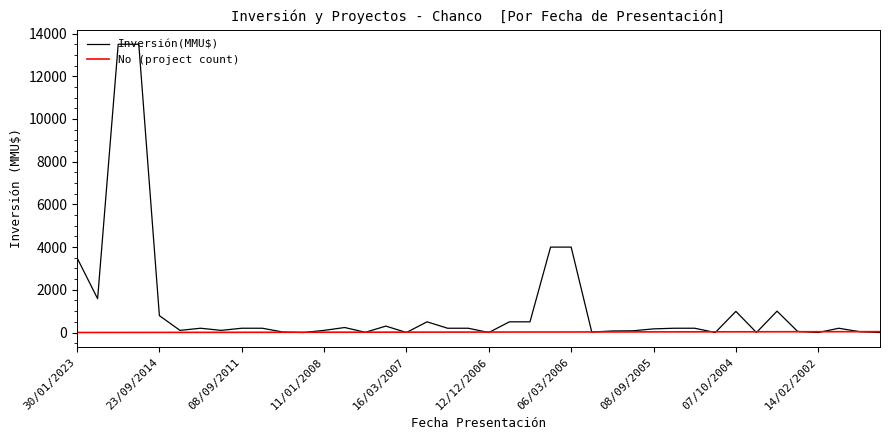

Rank the series by their maximum value, from lowest to highest.

No (project count), Inversión(MMU$)